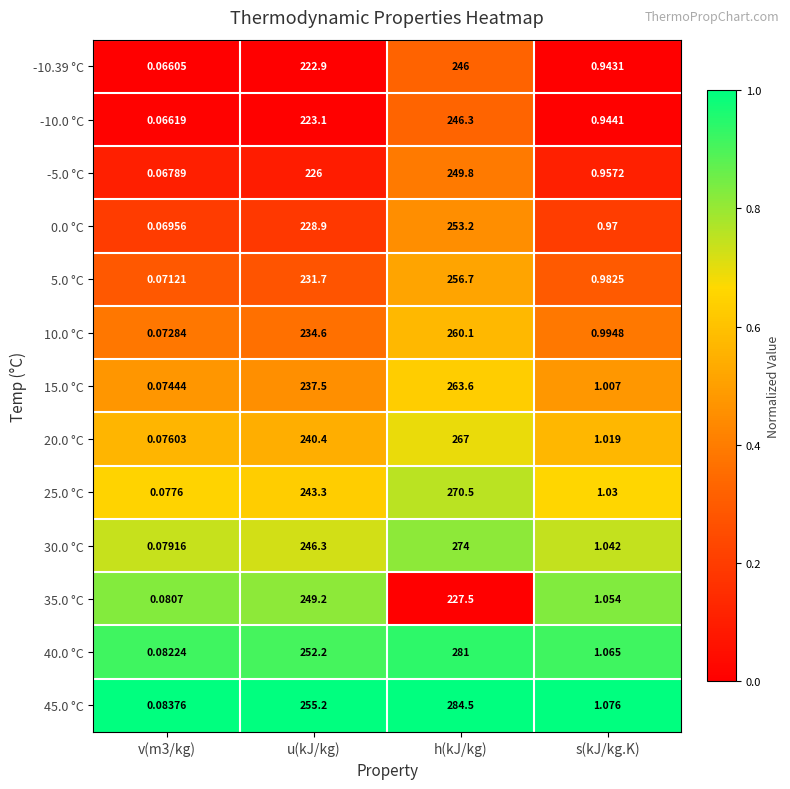

Which category has the highest value in the 10.0 °C series?

h(kJ/kg)